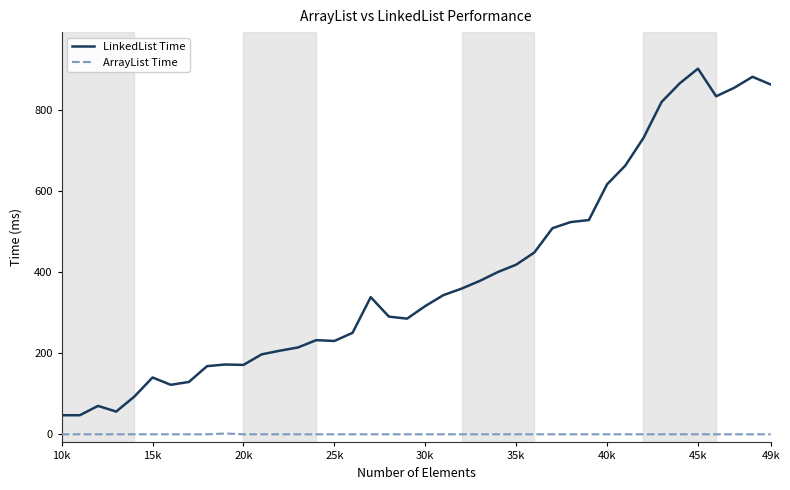

What is the maximum value for LinkedList Time?

901